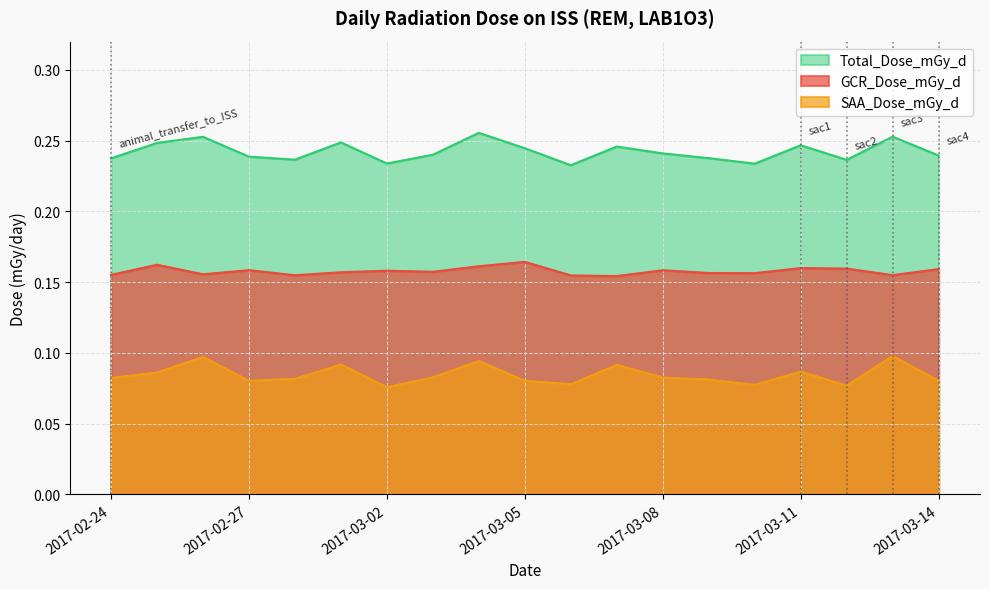

True or false: GCR_Dose_mGy_d and SAA_Dose_mGy_d intersect in this chart.

False